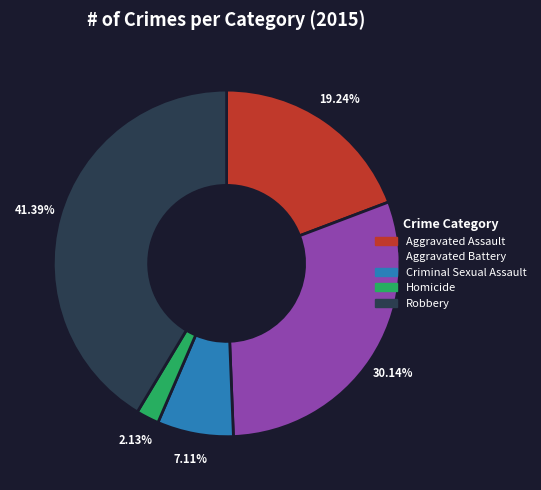

To the nearest percent, what portion does Aggravated Assault represent?

19%